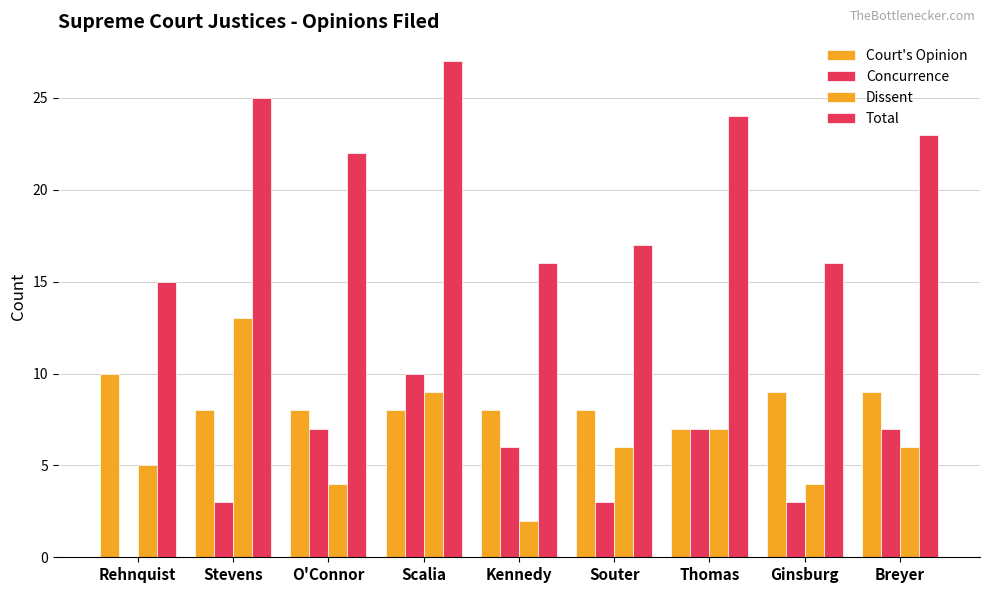

At how many categories does at least one series exceed 5?

9